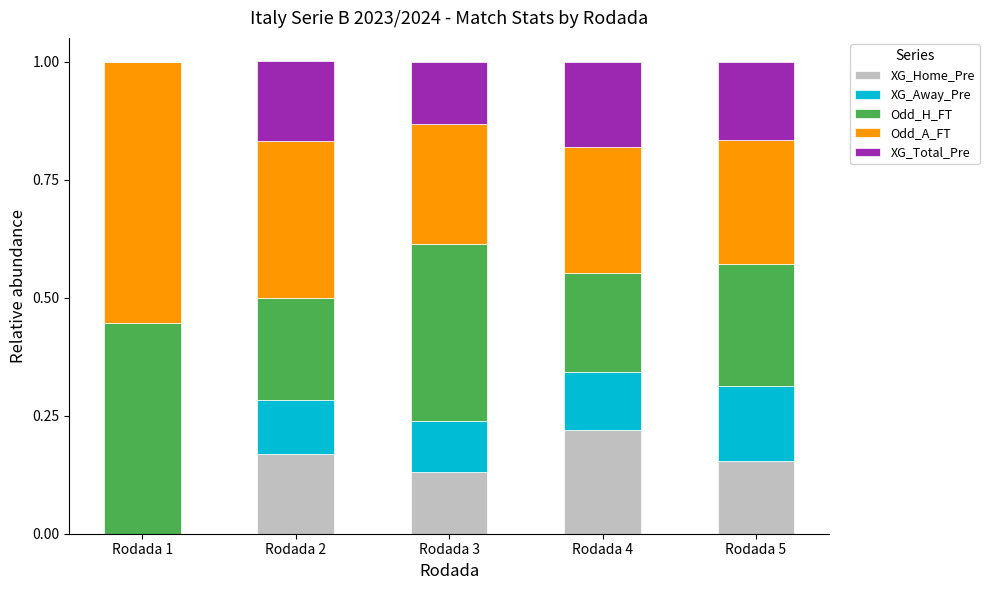

What is the total value across all series at Rodada 3?

1.0